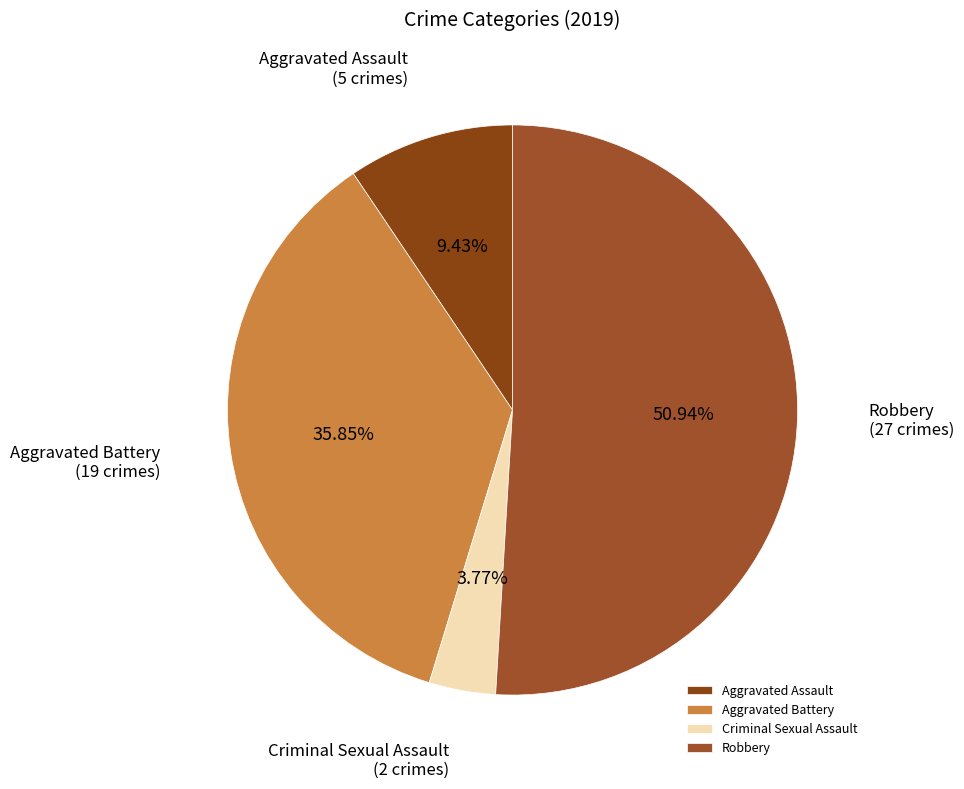

Count the number of slices in the pie.

4